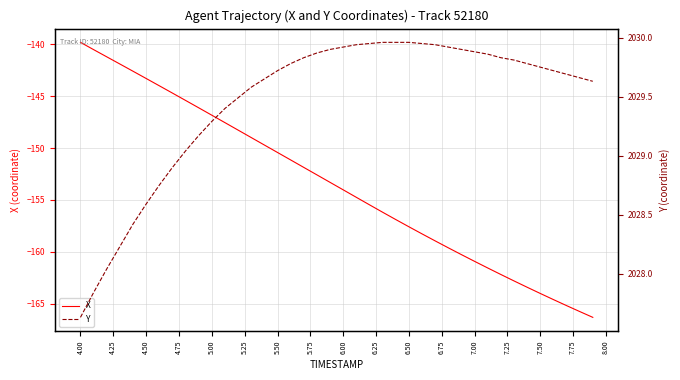

How many values in the X series exceed -153?

19